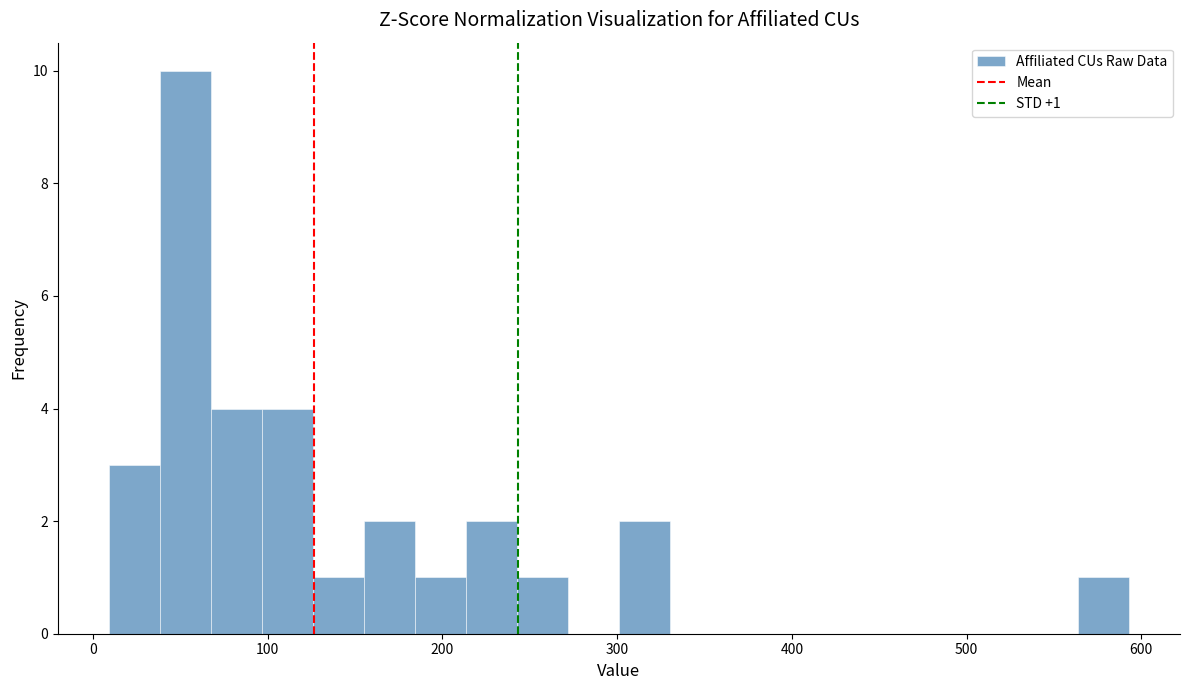

Read against the x-axis, roughly where is the centre of the tallest bar?

50